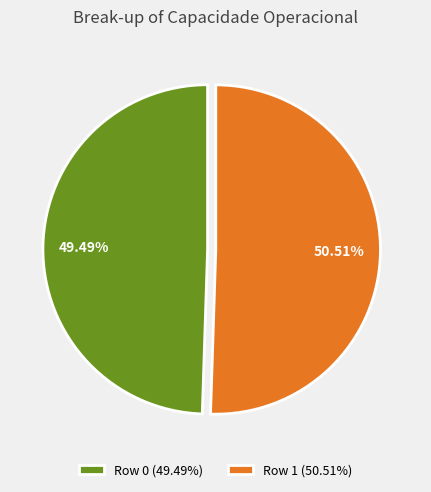

Count the number of slices in the pie.

2